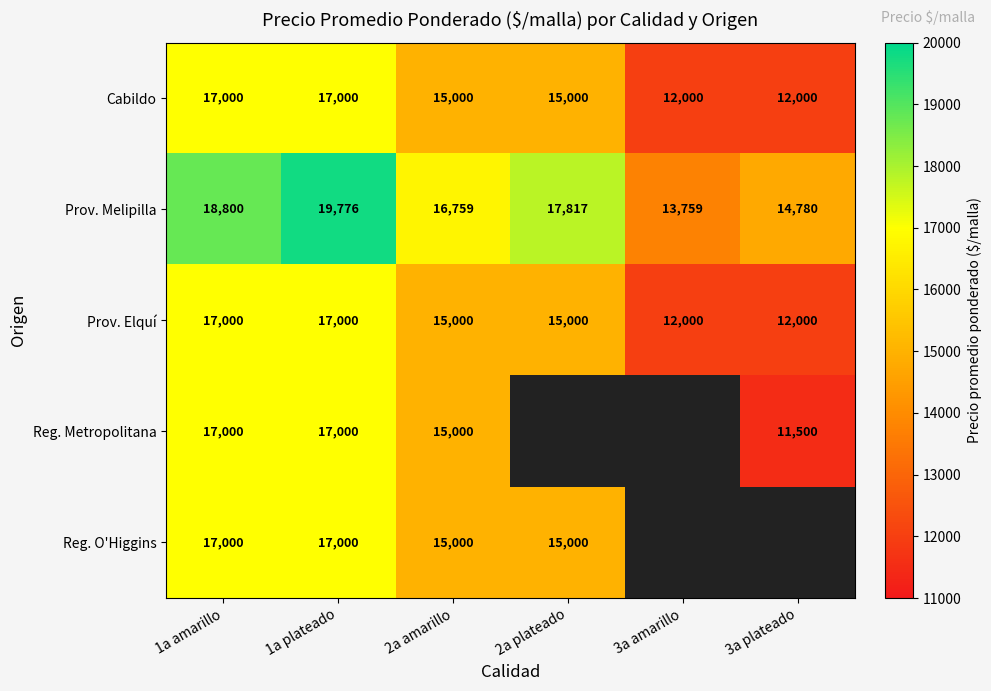

List the labels in order of Prov. Melipilla value, largest first.

1a plateado, 1a amarillo, 2a plateado, 2a amarillo, 3a plateado, 3a amarillo